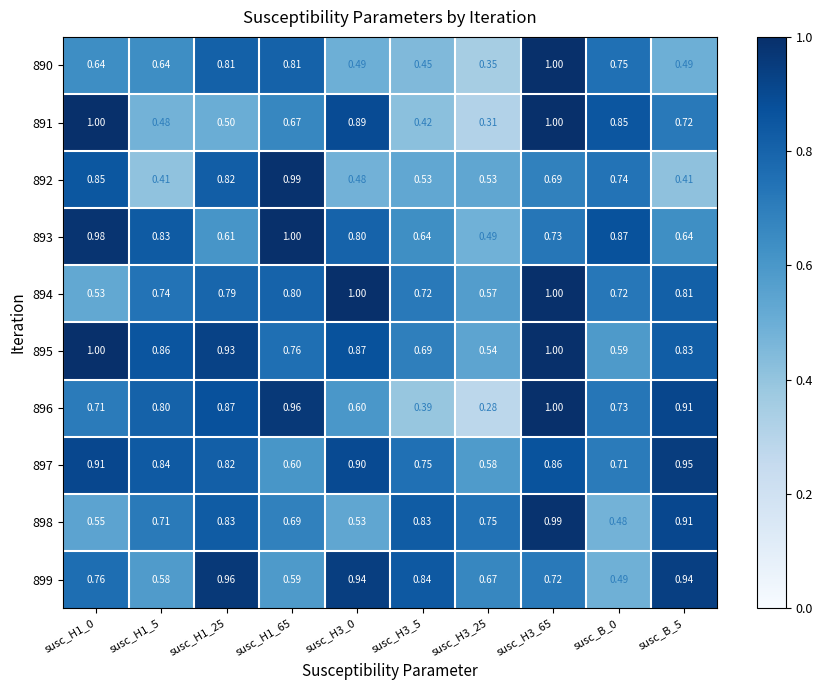

Is the value of 892 at susc_H3_25 greater than the value of 897 at susc_H3_0?

No